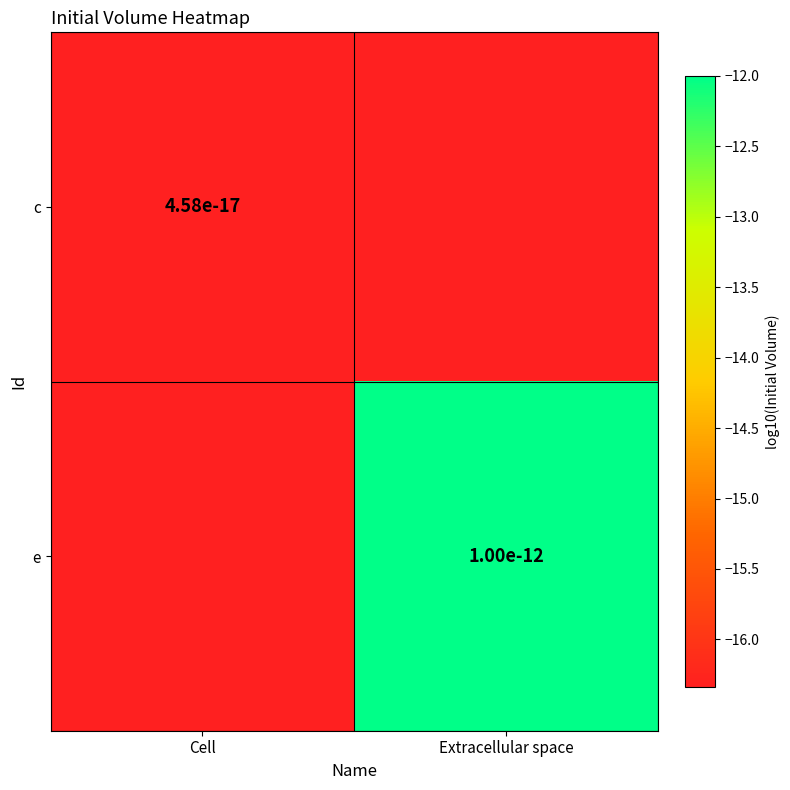

Between Extracellular space and Cell, which is larger?

Cell